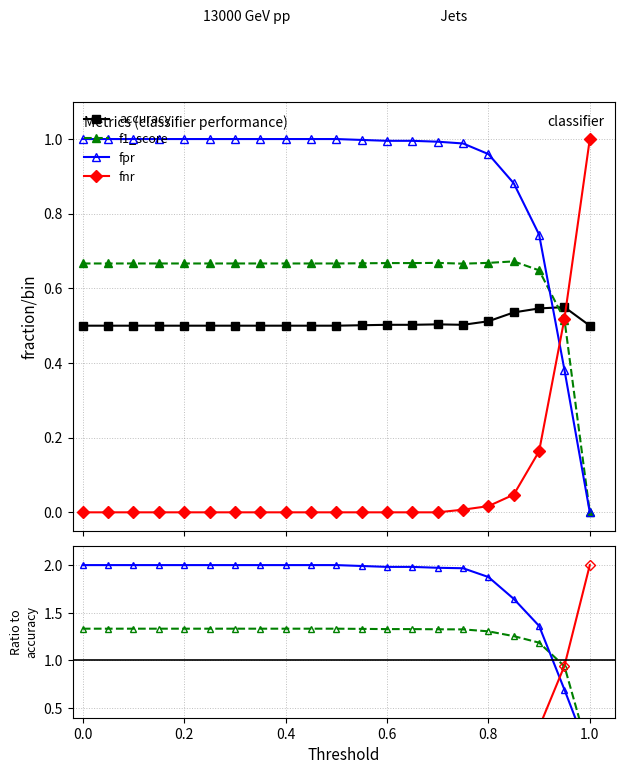

What is the spread (max minus min) of values at 0.2?

2.0